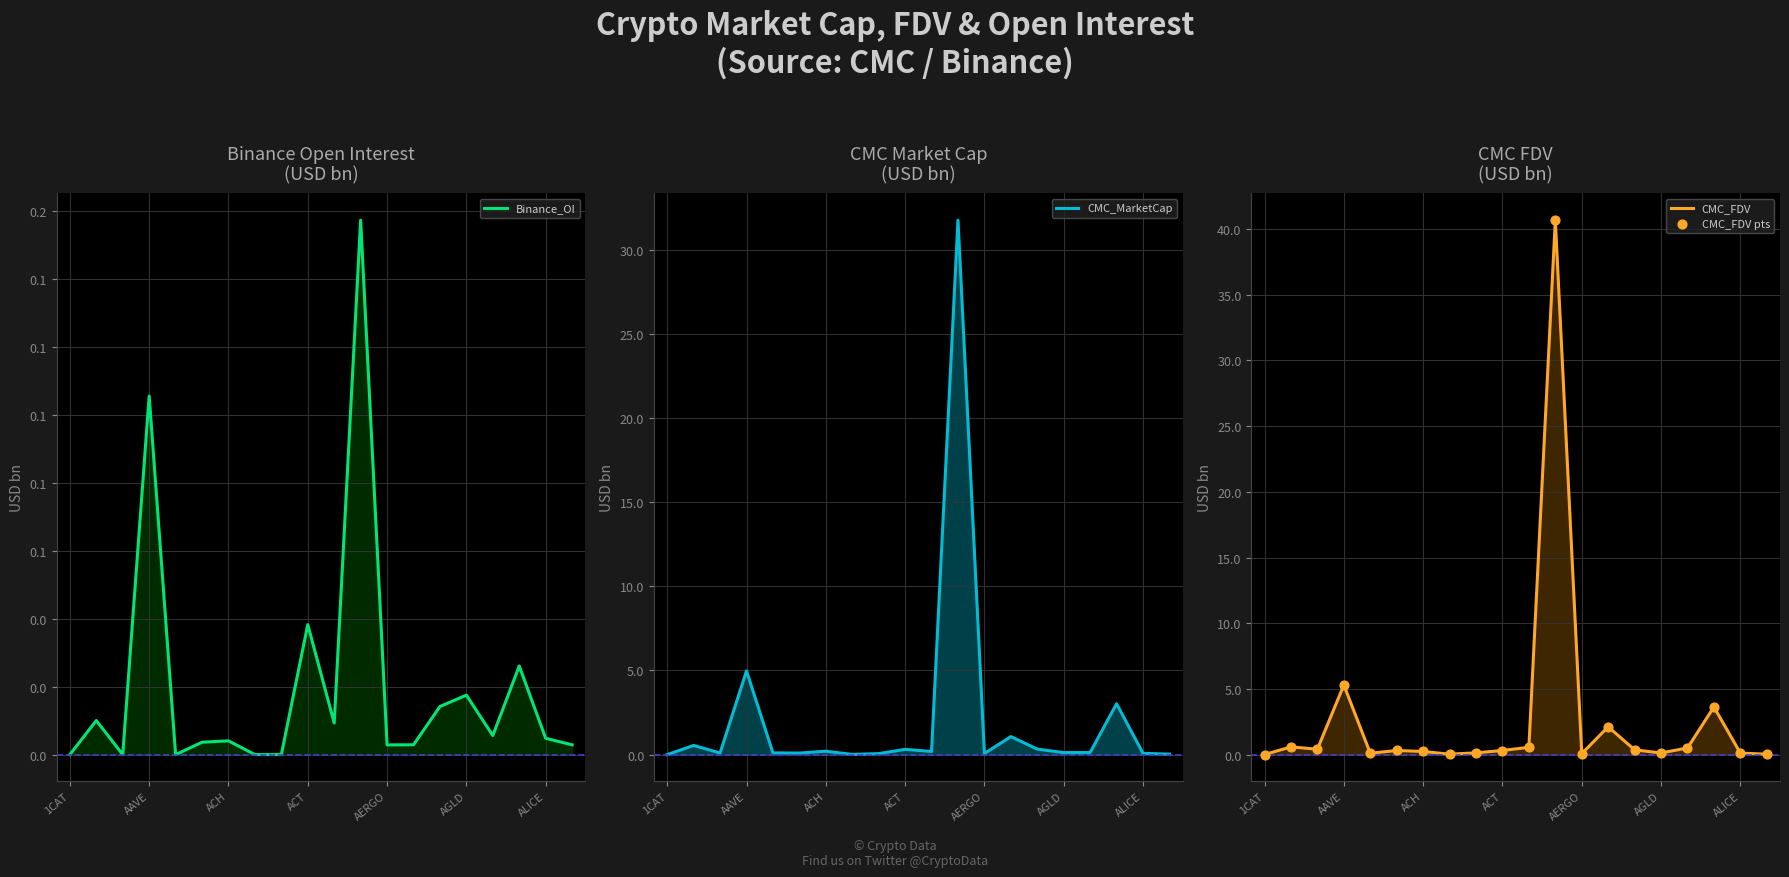

Which series has the largest total across all categories?

CMC_FDV